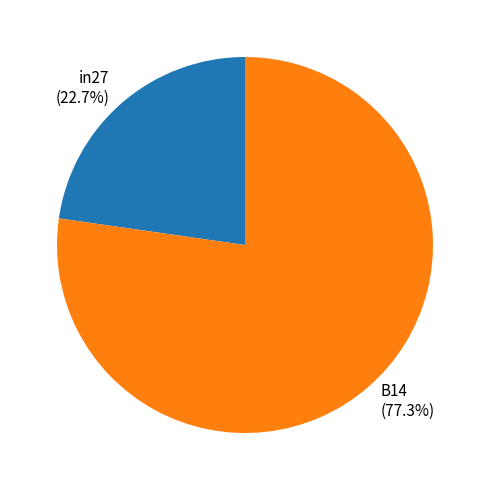

What is the ratio of the value at B14 to the value at in27?

3.4